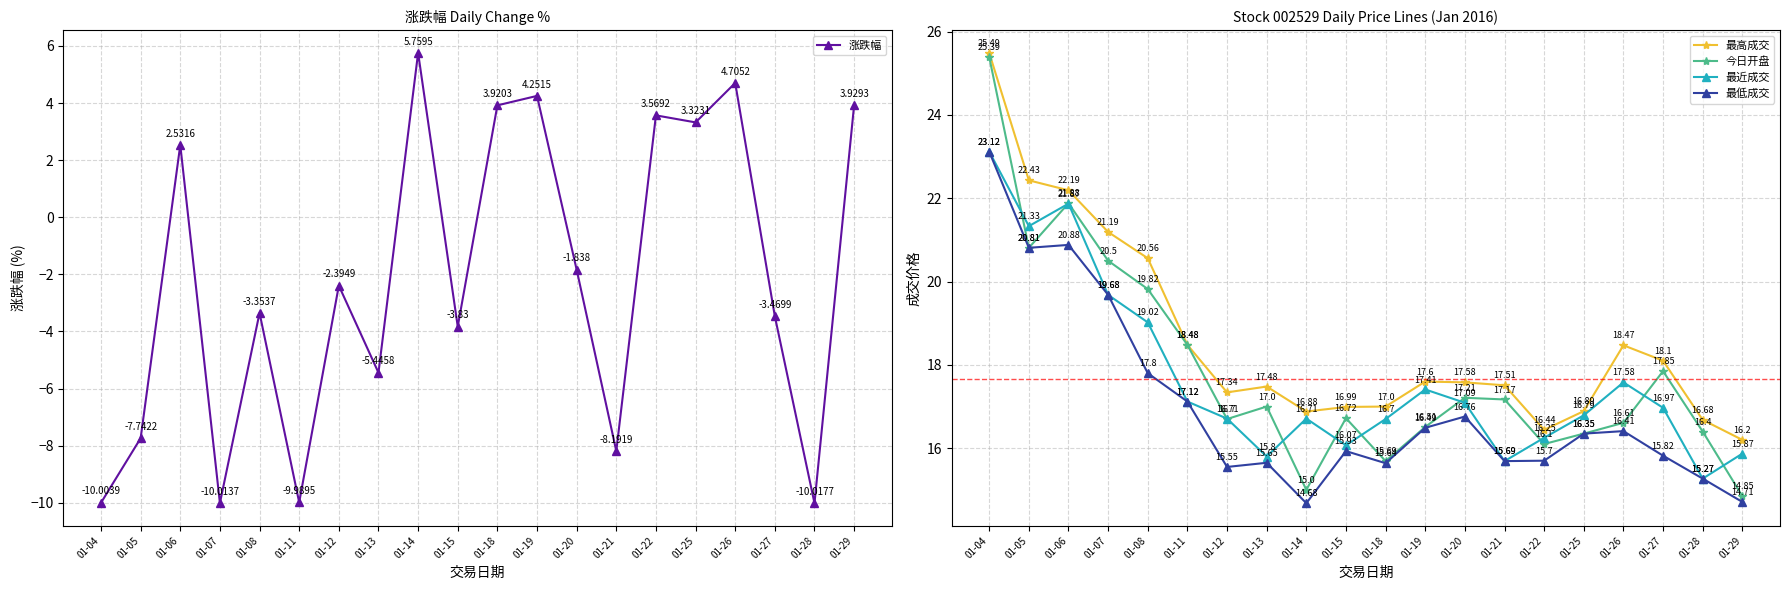

True or false: 最高成交 has a value of 10.2 at 01-14.

False